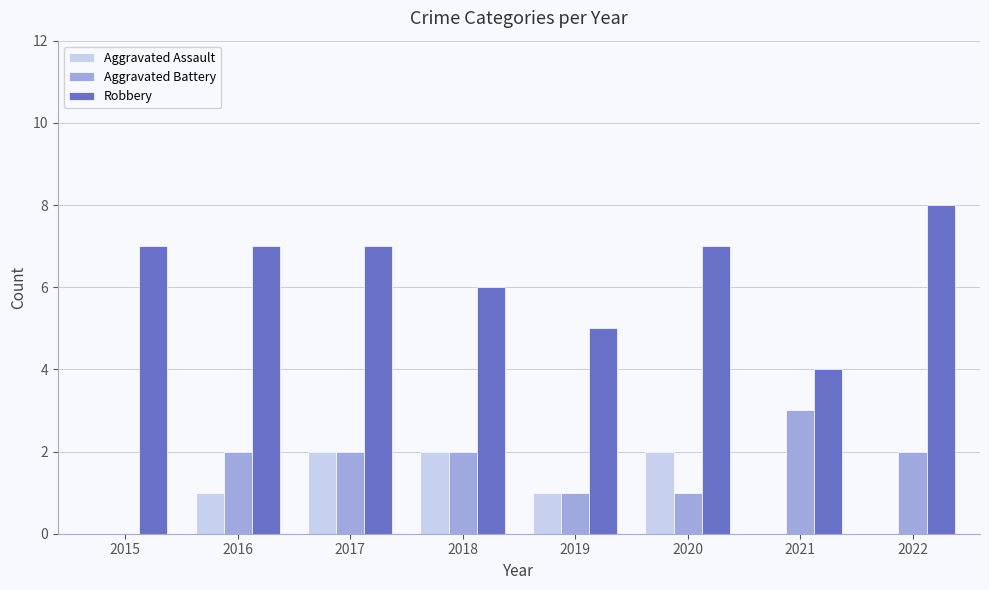

What is the sum of all Aggravated Assault values?

8